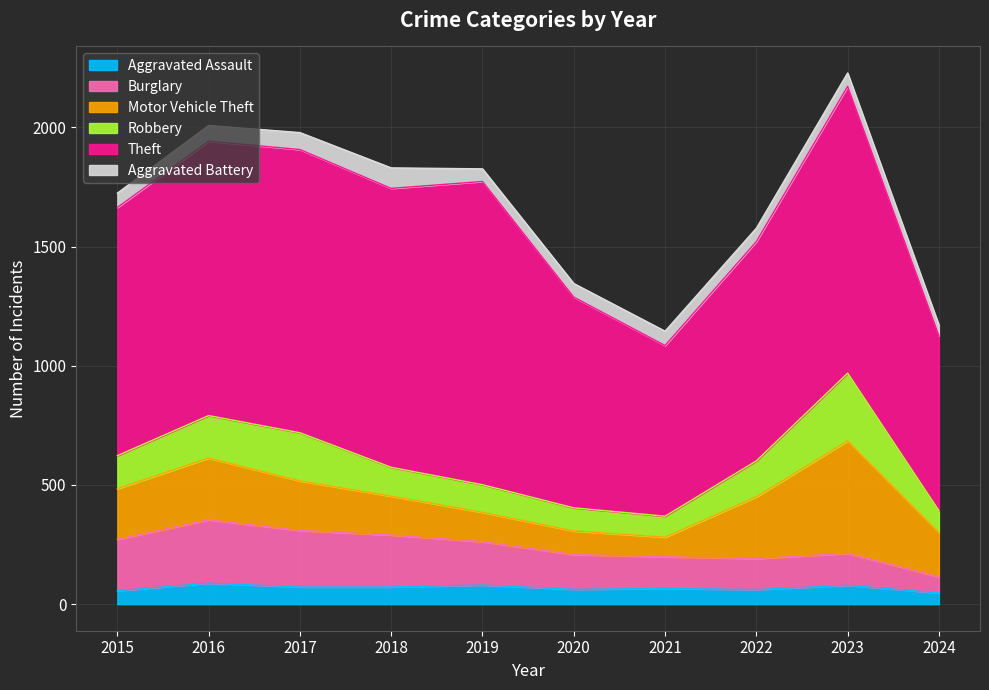

Is the value of Theft at 2019 greater than the value of Aggravated Assault at 2017?

Yes